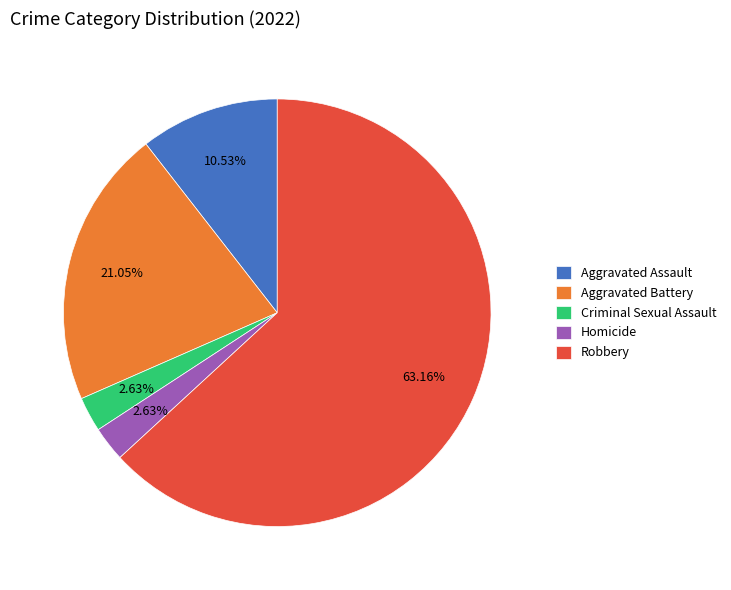

Do Robbery and Aggravated Battery together represent more than half of the pie?

Yes